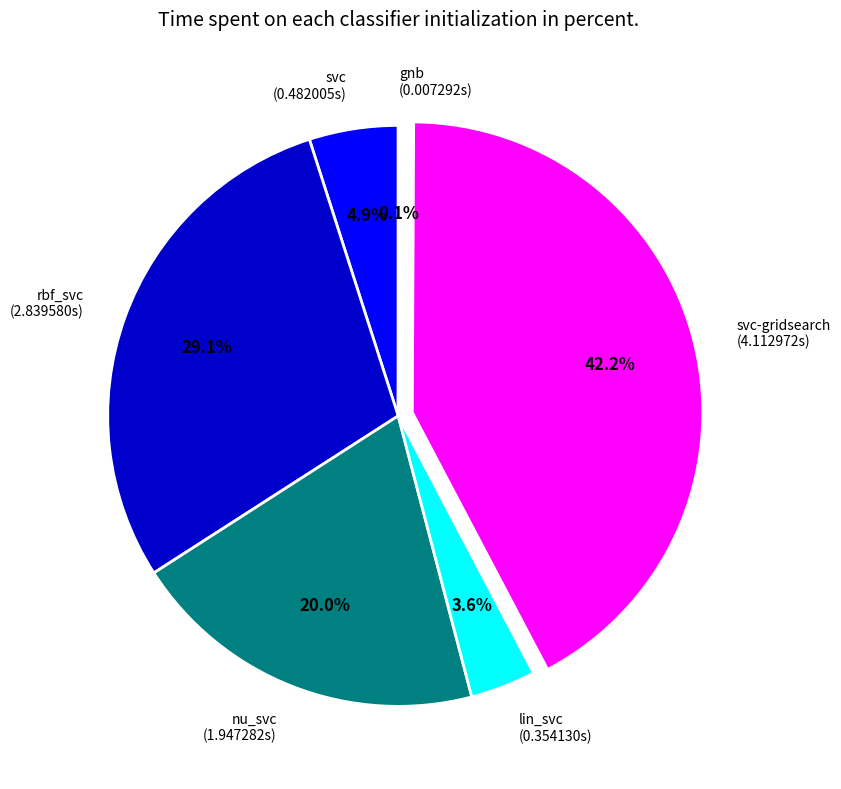

What portion of the pie excludes nu_svc (1.947282s)?

80.0%